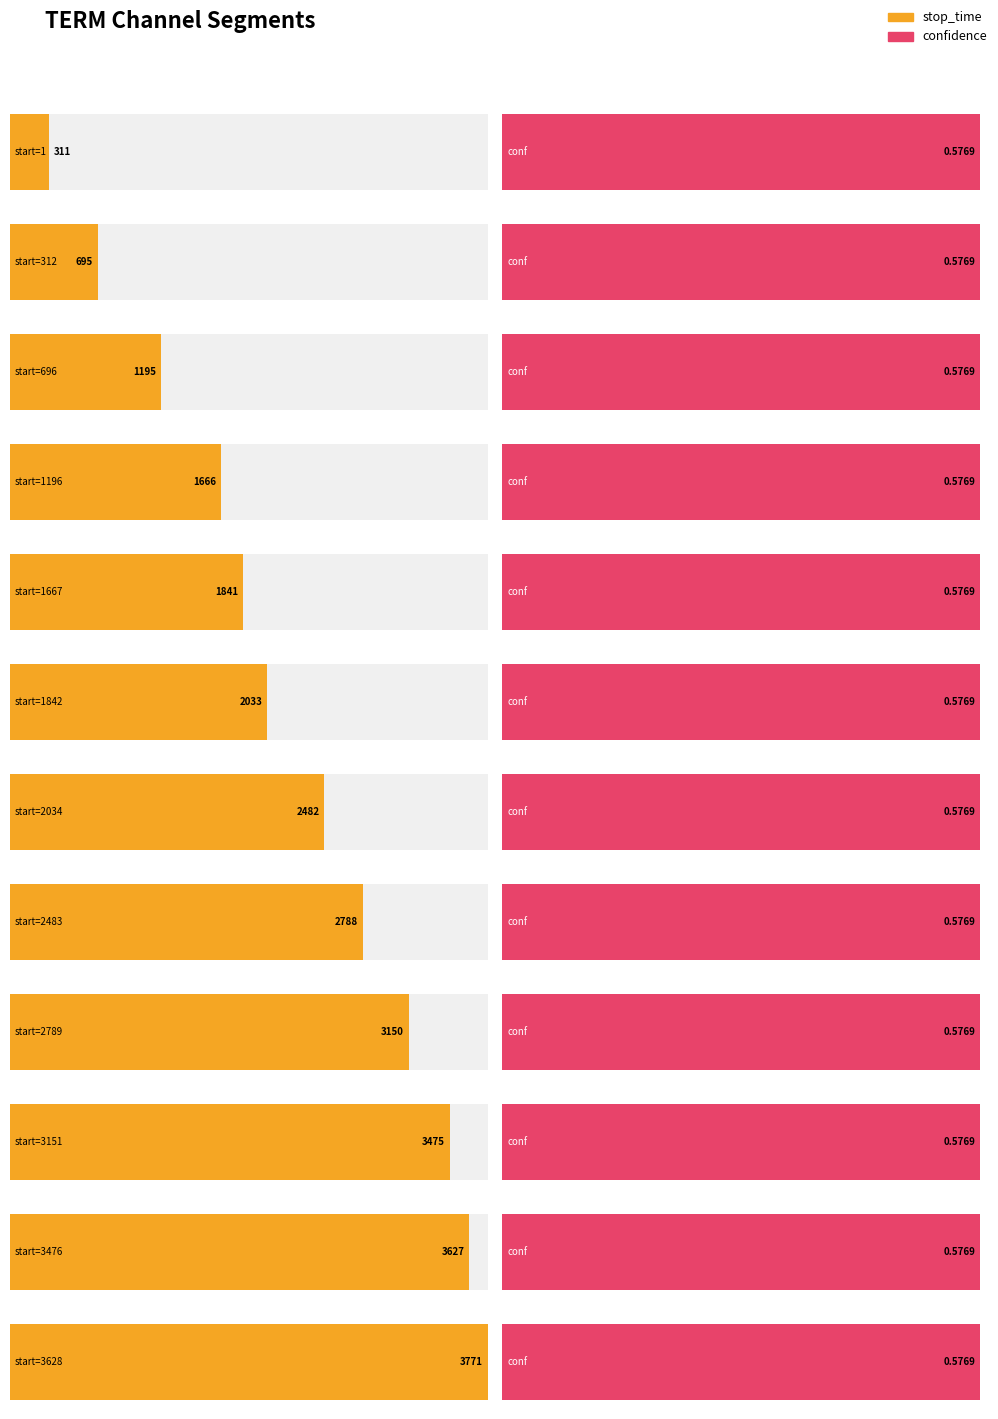

List the series in order of their peak value, lowest first.

confidence, stop_time